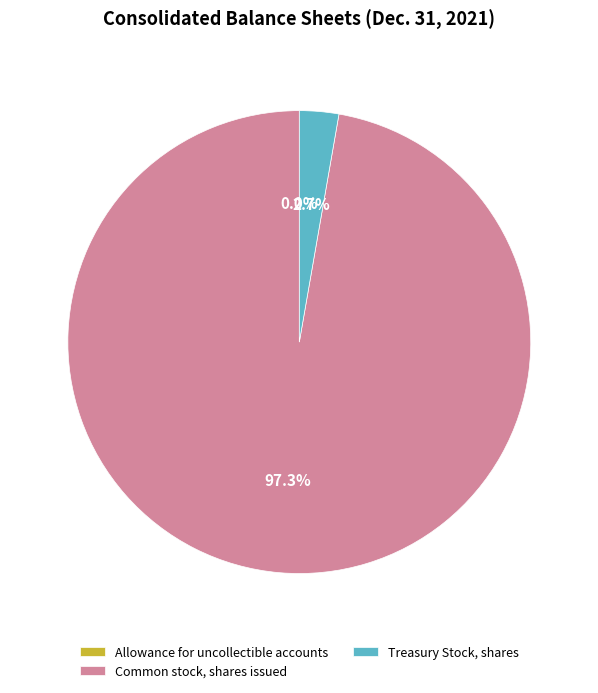

To the nearest percent, what is the difference between the largest and smallest slice percentages?

97%